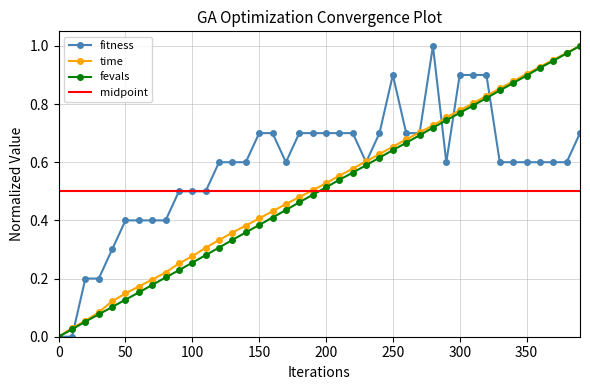

At which category does the chart reach its peak across all series?

280